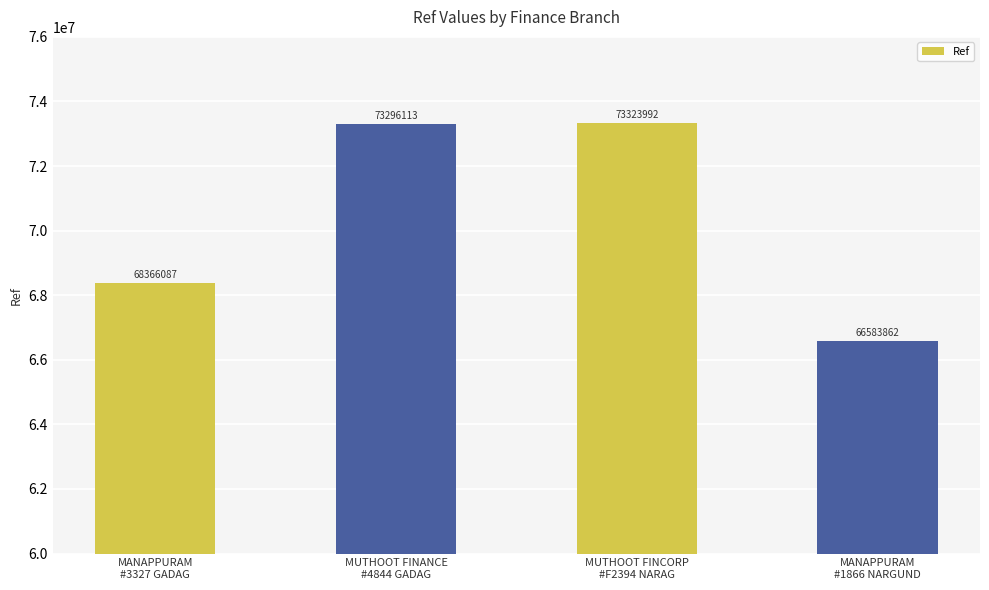

What is the difference between the maximum and minimum values?

6740130